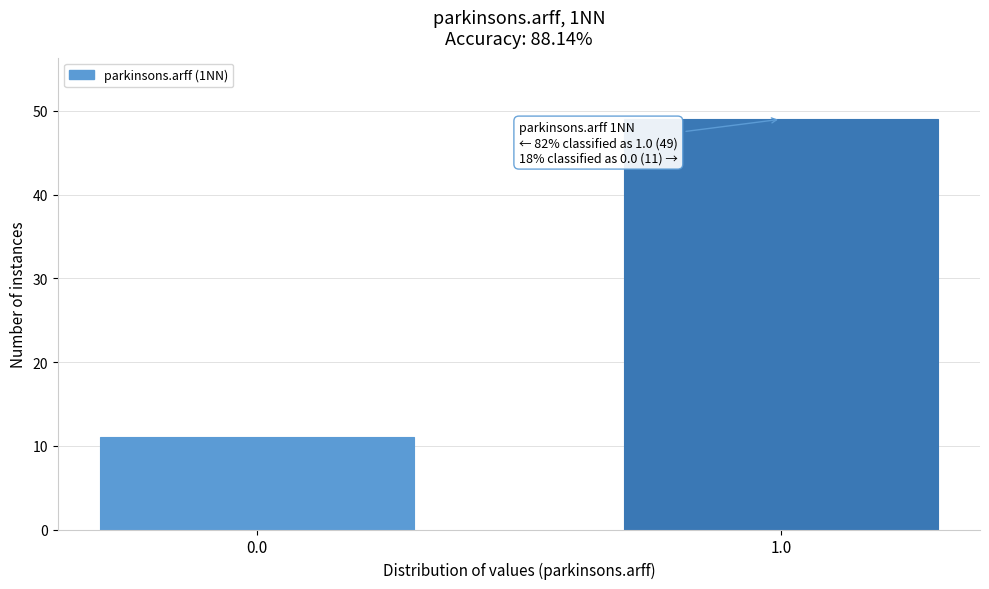

Reading left to right, list all the values displayed in this chart.

11	49